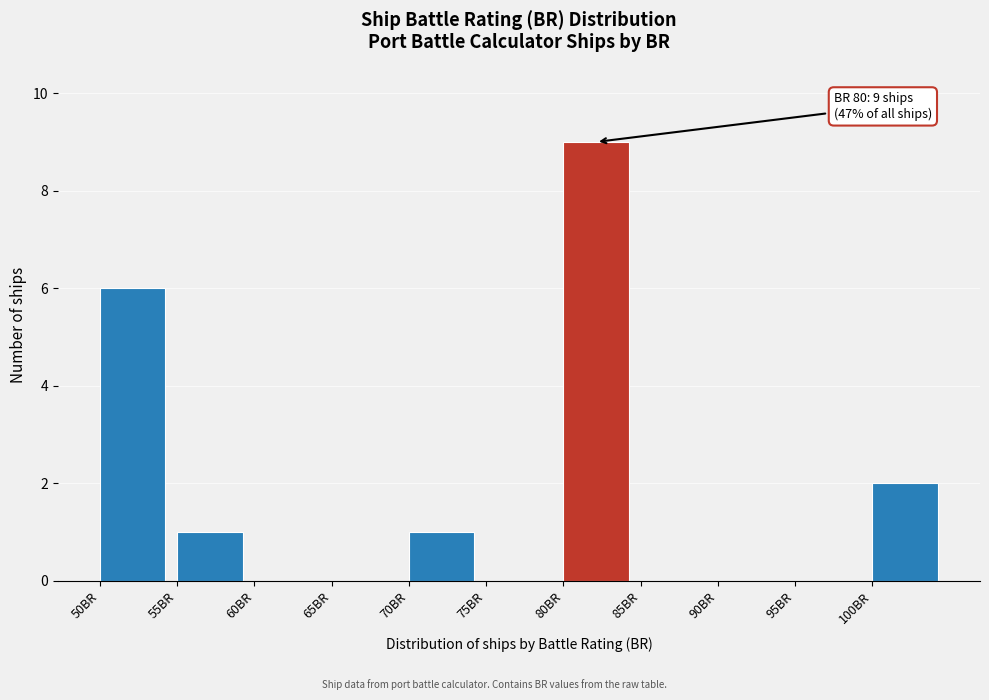

Over which range of the x-axis is the bar tallest?

80 to 85